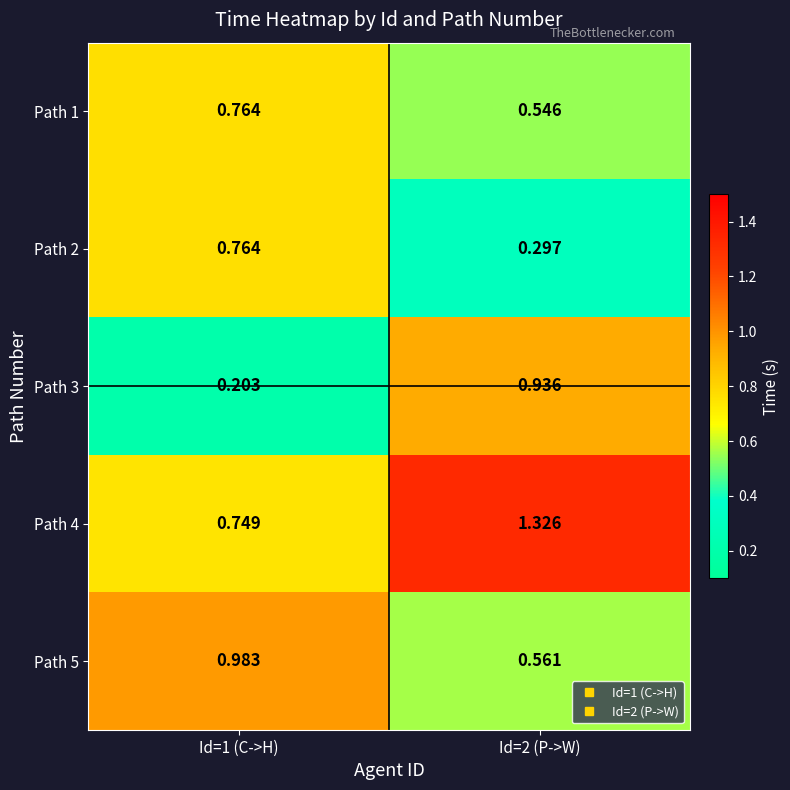

Which series has the largest total across all categories?

Path 4